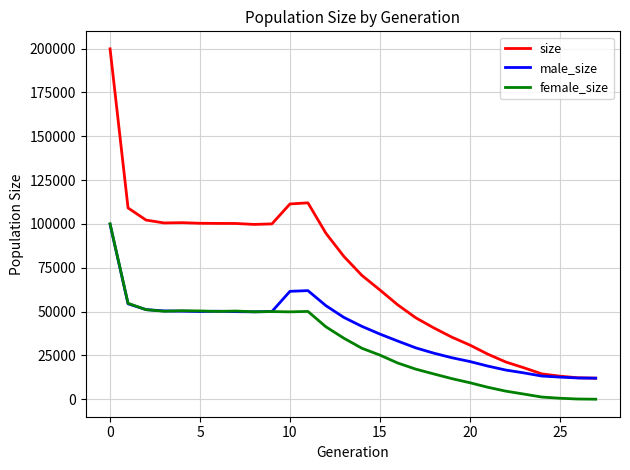

Which series has the largest total across all categories?

size